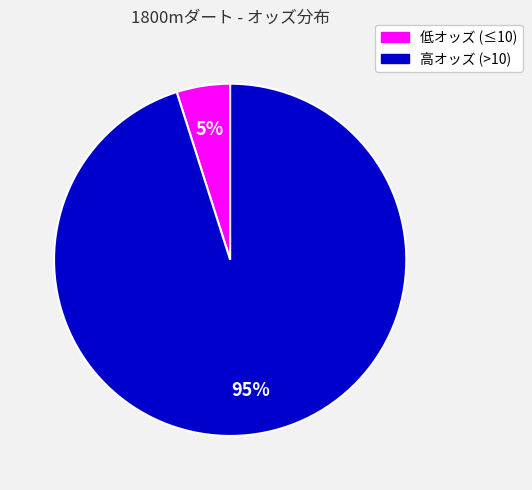

Is there any slice that represents more than half of the pie?

Yes